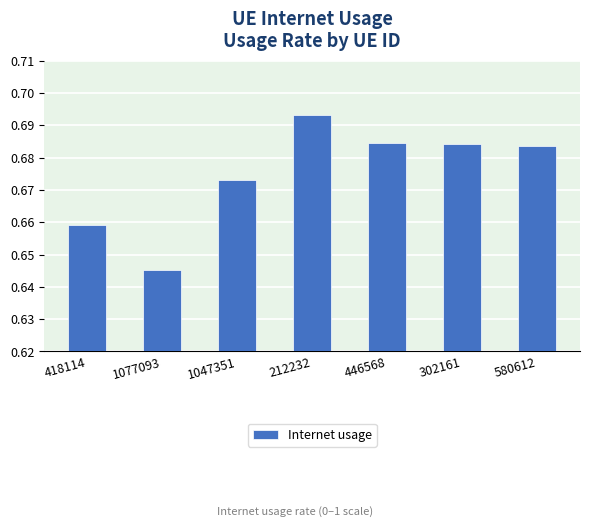

At which category does the chart reach its minimum across all series?

1077093